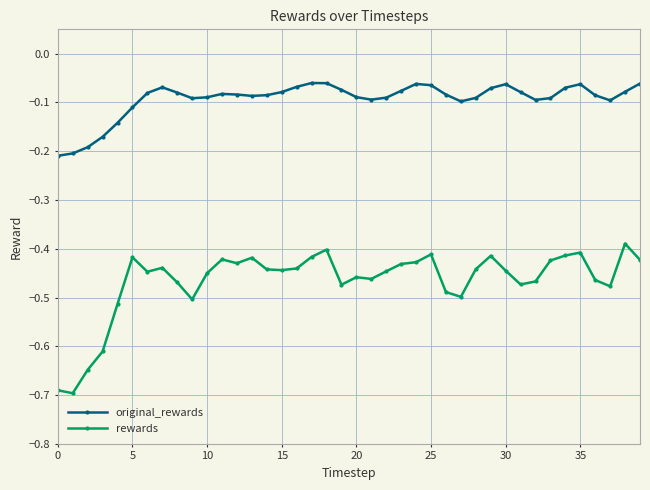

What are all the series names shown in the legend?

original_rewards, rewards